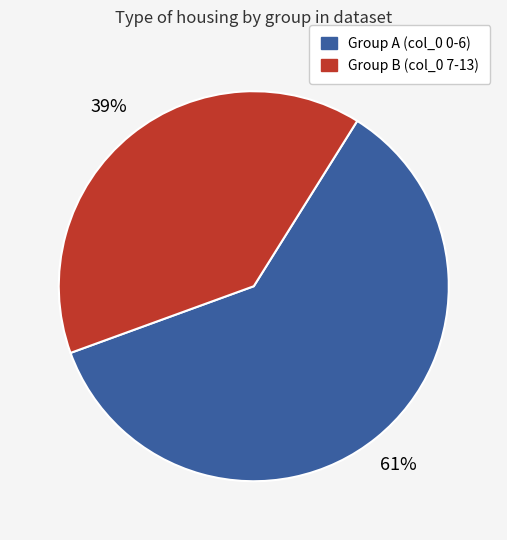

Is there a majority slice in this chart?

Yes